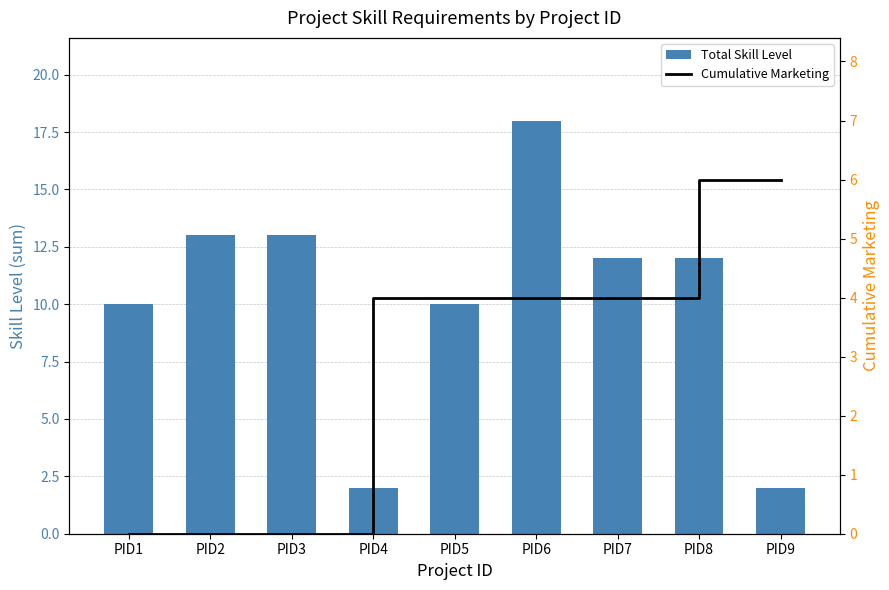

What is the difference between the maximum and minimum values in the Cumulative Marketing series?

6